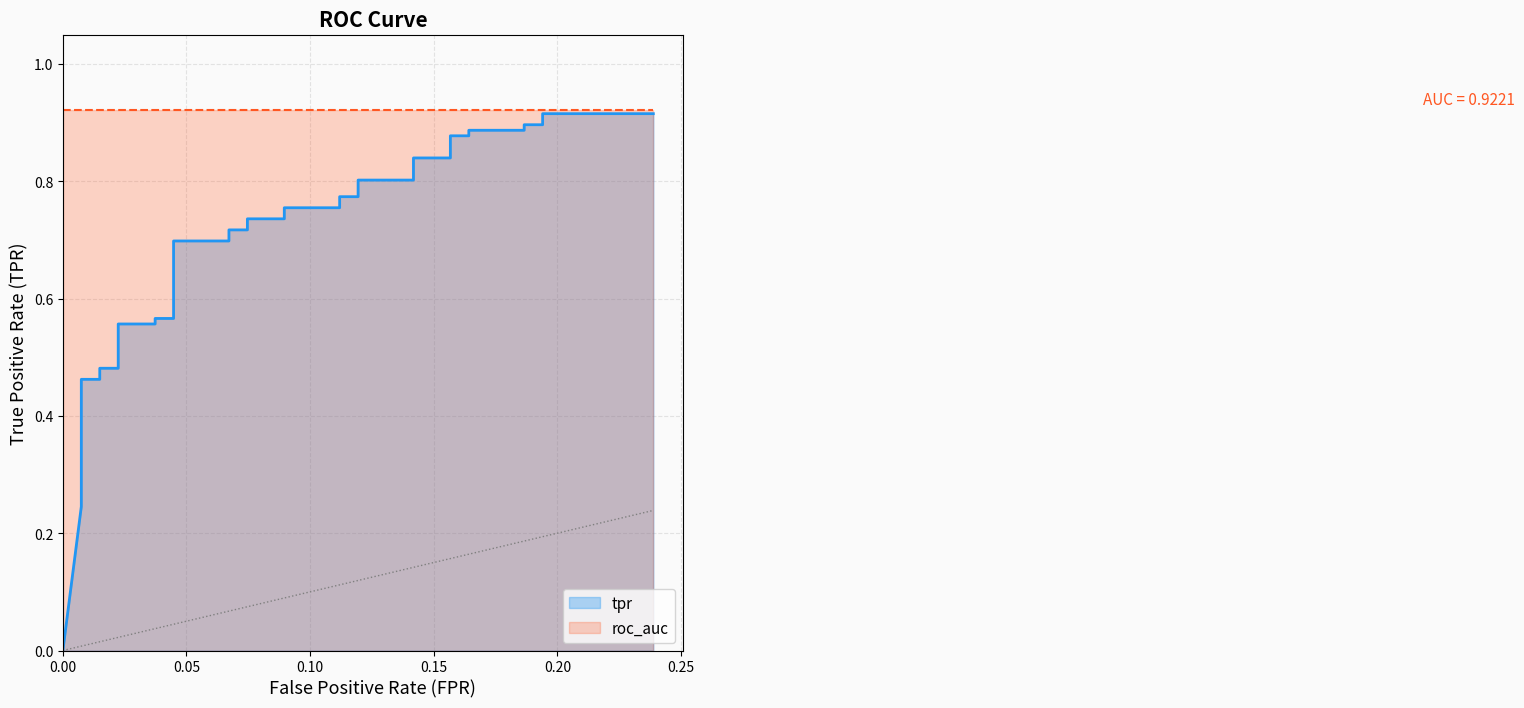

What is the value of the 40th point from the left?

0.9